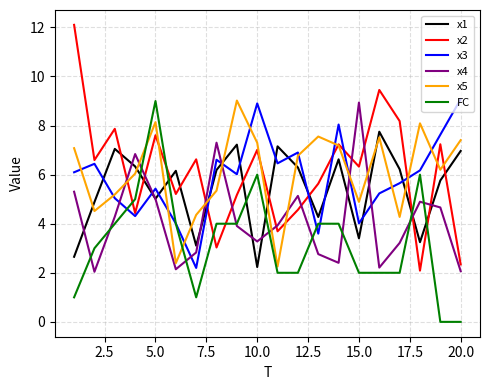

Which series has the widest spread of values?

x2